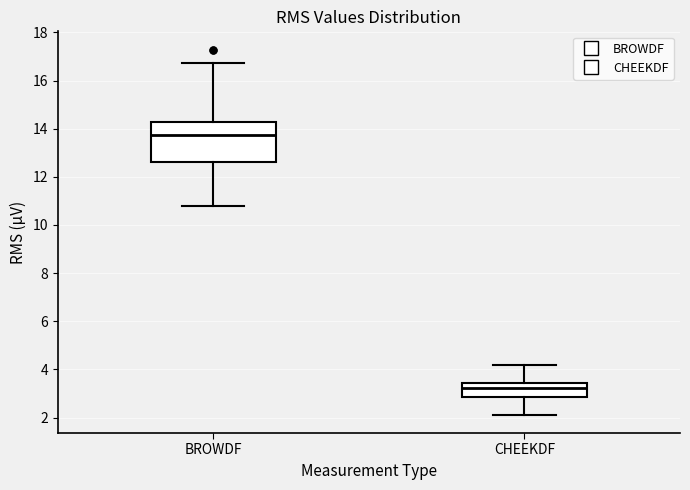

Which box is the tallest, from its lower edge to its upper edge?

BROWDF